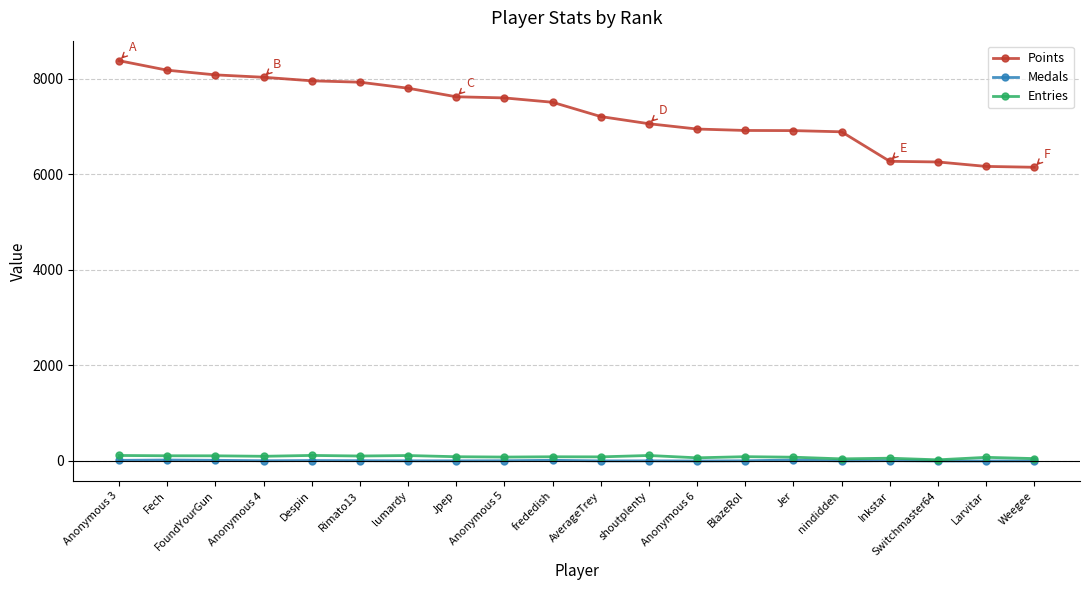

At how many categories does at least one series exceed 4450?

20